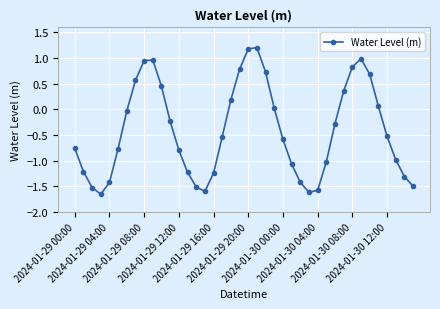

What is the difference between the second highest and second lowest values?

2.8